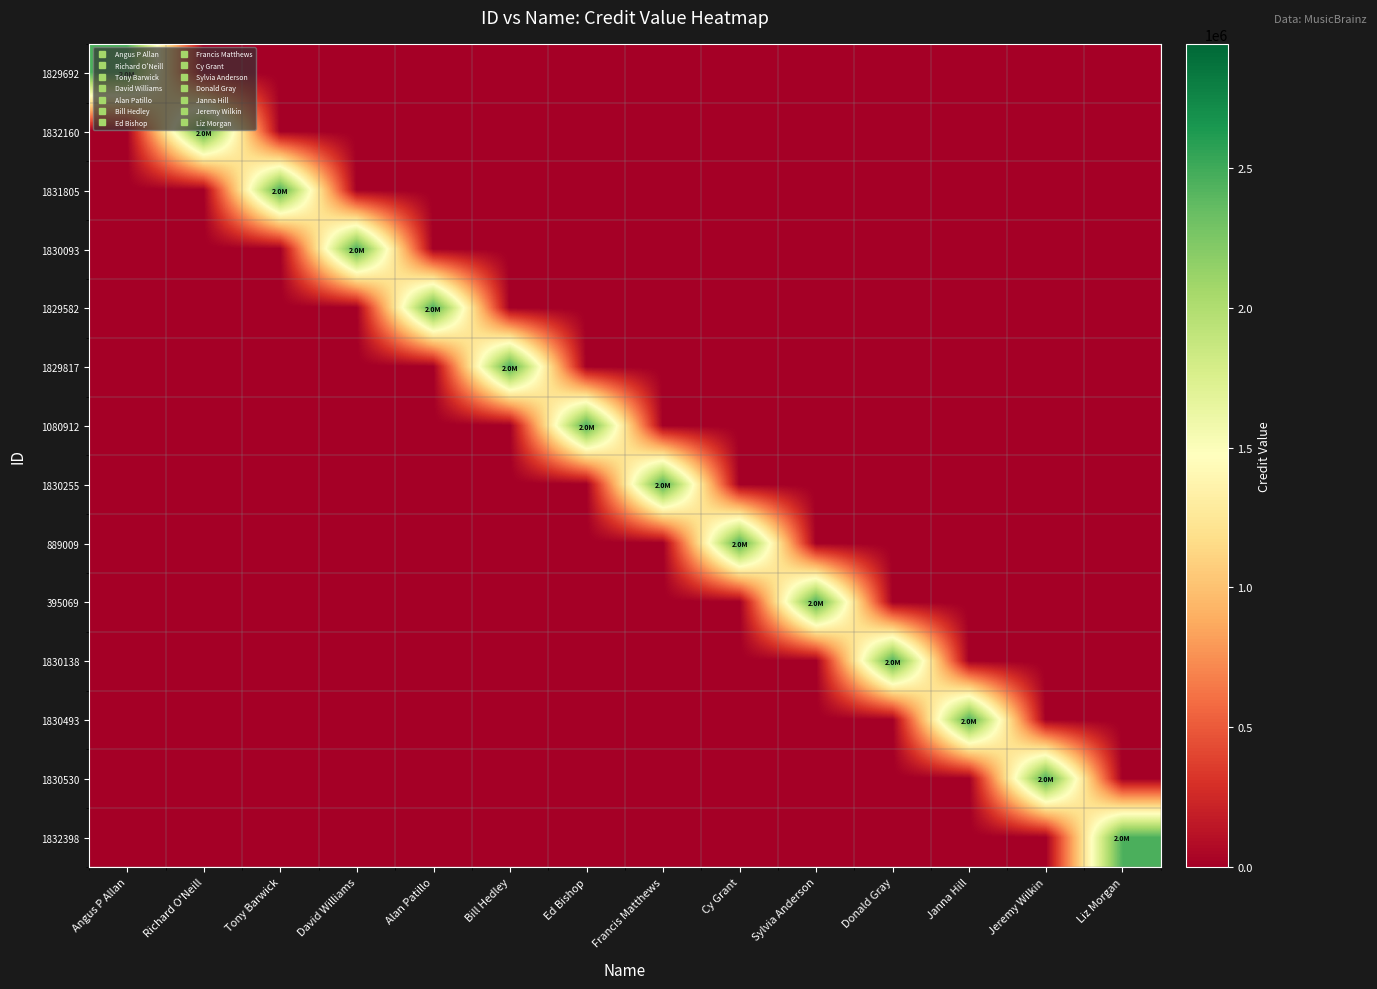

Reading left to right, extract all data points from this chart.

1829692: Angus P Allan=2453485	Richard O'Neill=0	Tony Barwick=0	David Williams=0	Alan Patillo=0	Bill Hedley=0	Ed Bishop=0	Francis Matthews=0	Cy Grant=0	Sylvia Anderson=0	Donald Gray=0	Janna Hill=0	Jeremy Wilkin=0	Liz Morgan=0
1832160: Angus P Allan=0	Richard O'Neill=2453485	Tony Barwick=0	David Williams=0	Alan Patillo=0	Bill Hedley=0	Ed Bishop=0	Francis Matthews=0	Cy Grant=0	Sylvia Anderson=0	Donald Gray=0	Janna Hill=0	Jeremy Wilkin=0	Liz Morgan=0
1831805: Angus P Allan=0	Richard O'Neill=0	Tony Barwick=2453485	David Williams=0	Alan Patillo=0	Bill Hedley=0	Ed Bishop=0	Francis Matthews=0	Cy Grant=0	Sylvia Anderson=0	Donald Gray=0	Janna Hill=0	Jeremy Wilkin=0	Liz Morgan=0
1830093: Angus P Allan=0	Richard O'Neill=0	Tony Barwick=0	David Williams=2453485	Alan Patillo=0	Bill Hedley=0	Ed Bishop=0	Francis Matthews=0	Cy Grant=0	Sylvia Anderson=0	Donald Gray=0	Janna Hill=0	Jeremy Wilkin=0	Liz Morgan=0
1829582: Angus P Allan=0	Richard O'Neill=0	Tony Barwick=0	David Williams=0	Alan Patillo=2453485	Bill Hedley=0	Ed Bishop=0	Francis Matthews=0	Cy Grant=0	Sylvia Anderson=0	Donald Gray=0	Janna Hill=0	Jeremy Wilkin=0	Liz Morgan=0
1829817: Angus P Allan=0	Richard O'Neill=0	Tony Barwick=0	David Williams=0	Alan Patillo=0	Bill Hedley=2453485	Ed Bishop=0	Francis Matthews=0	Cy Grant=0	Sylvia Anderson=0	Donald Gray=0	Janna Hill=0	Jeremy Wilkin=0	Liz Morgan=0
1080912: Angus P Allan=0	Richard O'Neill=0	Tony Barwick=0	David Williams=0	Alan Patillo=0	Bill Hedley=0	Ed Bishop=2453485	Francis Matthews=0	Cy Grant=0	Sylvia Anderson=0	Donald Gray=0	Janna Hill=0	Jeremy Wilkin=0	Liz Morgan=0
1830255: Angus P Allan=0	Richard O'Neill=0	Tony Barwick=0	David Williams=0	Alan Patillo=0	Bill Hedley=0	Ed Bishop=0	Francis Matthews=2453485	Cy Grant=0	Sylvia Anderson=0	Donald Gray=0	Janna Hill=0	Jeremy Wilkin=0	Liz Morgan=0
889009: Angus P Allan=0	Richard O'Neill=0	Tony Barwick=0	David Williams=0	Alan Patillo=0	Bill Hedley=0	Ed Bishop=0	Francis Matthews=0	Cy Grant=2453485	Sylvia Anderson=0	Donald Gray=0	Janna Hill=0	Jeremy Wilkin=0	Liz Morgan=0
395069: Angus P Allan=0	Richard O'Neill=0	Tony Barwick=0	David Williams=0	Alan Patillo=0	Bill Hedley=0	Ed Bishop=0	Francis Matthews=0	Cy Grant=0	Sylvia Anderson=2453485	Donald Gray=0	Janna Hill=0	Jeremy Wilkin=0	Liz Morgan=0
1830138: Angus P Allan=0	Richard O'Neill=0	Tony Barwick=0	David Williams=0	Alan Patillo=0	Bill Hedley=0	Ed Bishop=0	Francis Matthews=0	Cy Grant=0	Sylvia Anderson=0	Donald Gray=2453485	Janna Hill=0	Jeremy Wilkin=0	Liz Morgan=0
1830493: Angus P Allan=0	Richard O'Neill=0	Tony Barwick=0	David Williams=0	Alan Patillo=0	Bill Hedley=0	Ed Bishop=0	Francis Matthews=0	Cy Grant=0	Sylvia Anderson=0	Donald Gray=0	Janna Hill=2453485	Jeremy Wilkin=0	Liz Morgan=0
1830530: Angus P Allan=0	Richard O'Neill=0	Tony Barwick=0	David Williams=0	Alan Patillo=0	Bill Hedley=0	Ed Bishop=0	Francis Matthews=0	Cy Grant=0	Sylvia Anderson=0	Donald Gray=0	Janna Hill=0	Jeremy Wilkin=2453485	Liz Morgan=0
1832398: Angus P Allan=0	Richard O'Neill=0	Tony Barwick=0	David Williams=0	Alan Patillo=0	Bill Hedley=0	Ed Bishop=0	Francis Matthews=0	Cy Grant=0	Sylvia Anderson=0	Donald Gray=0	Janna Hill=0	Jeremy Wilkin=0	Liz Morgan=2453485